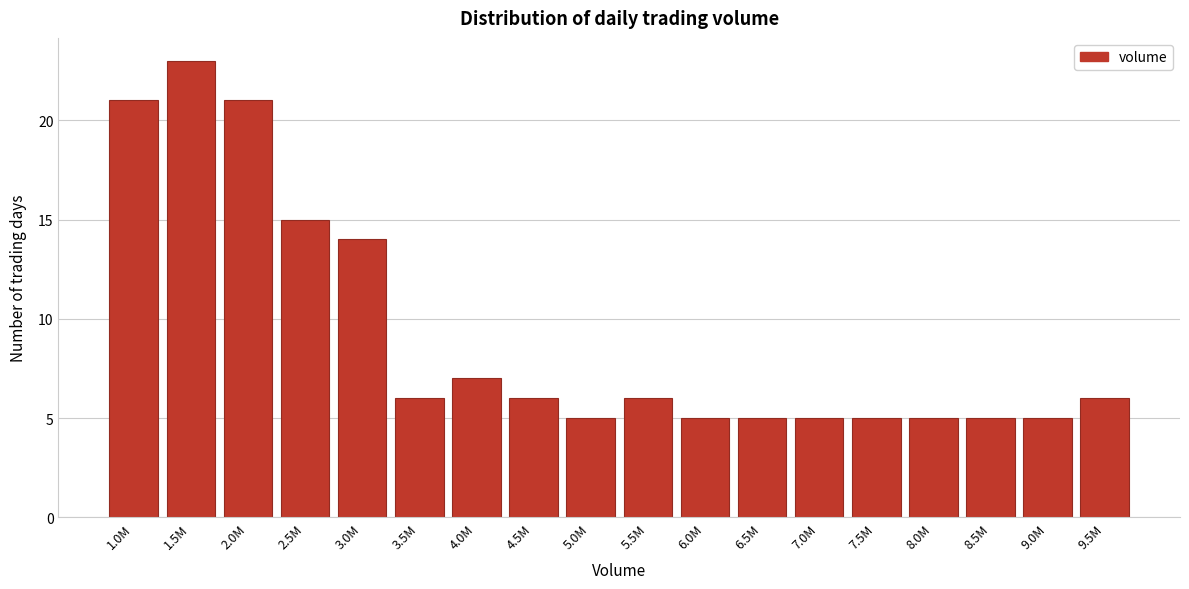

Reading left to right, list all the values displayed in this chart.

1.0M=21	1.5M=23	2.0M=21	2.5M=15	3.0M=14	3.5M=6	4.0M=7	4.5M=6	5.0M=5	5.5M=6	6.0M=5	6.5M=5	7.0M=5	7.5M=5	8.0M=5	8.5M=5	9.0M=5	9.5M=6